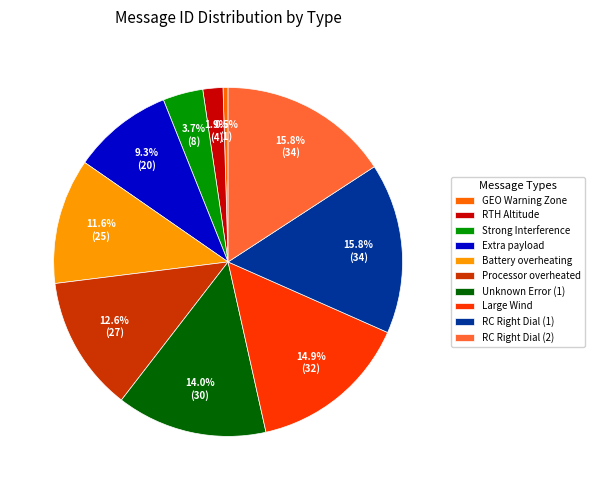

To the nearest percent, what portion does Battery overheating represent?

12%